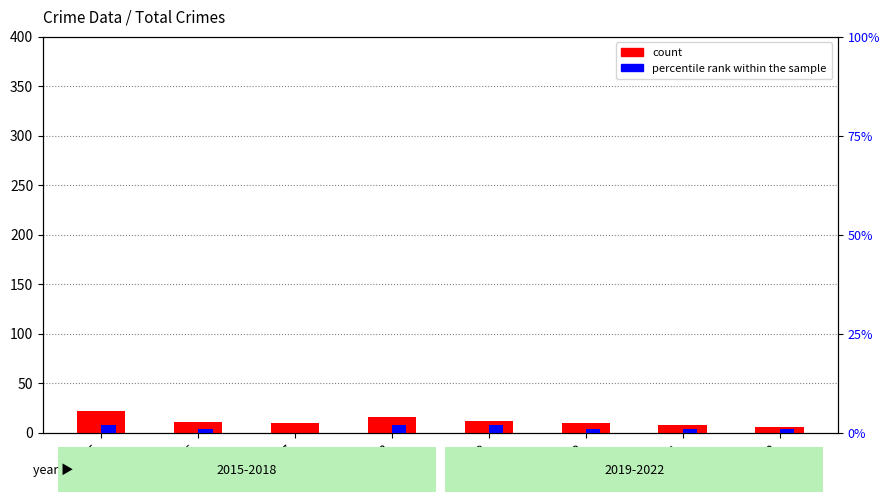

How many percentile rank within the sample values are between 1 and 2?

7